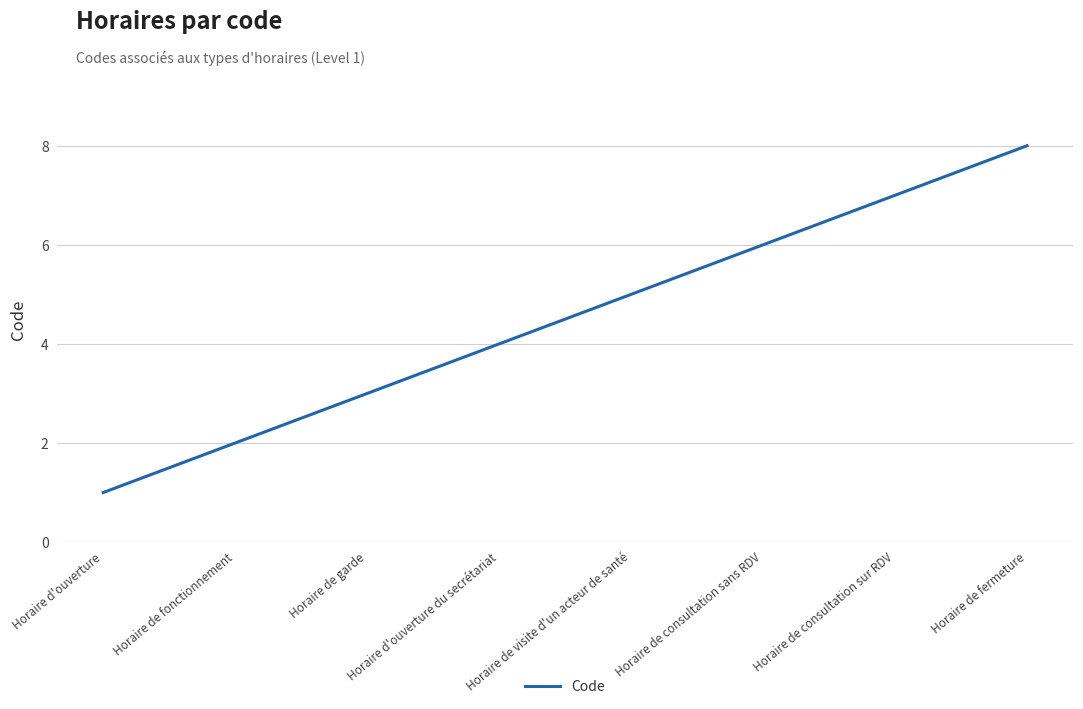

What is the smallest value displayed?

1